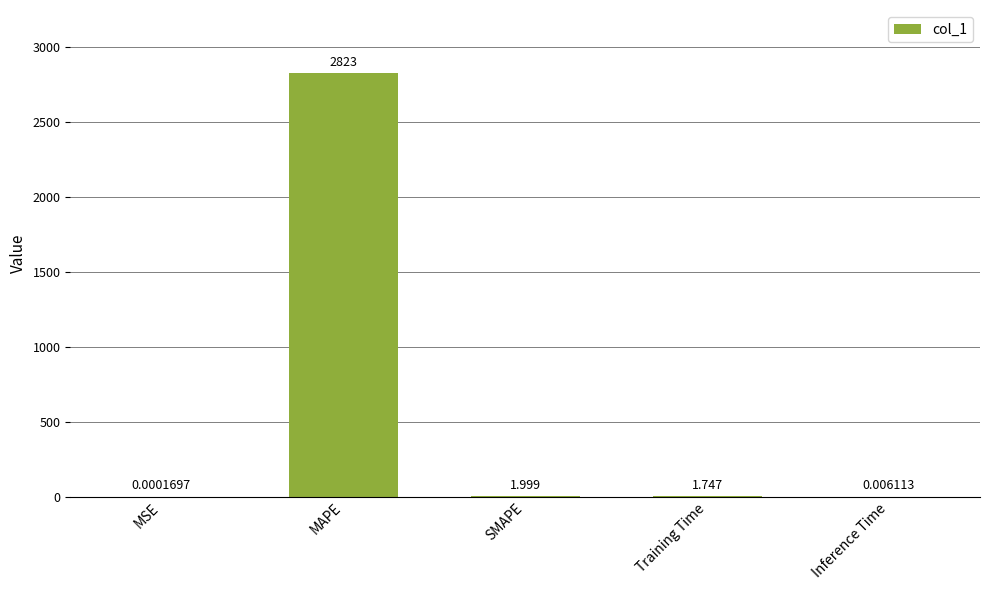

How many series are shown in this chart?

1